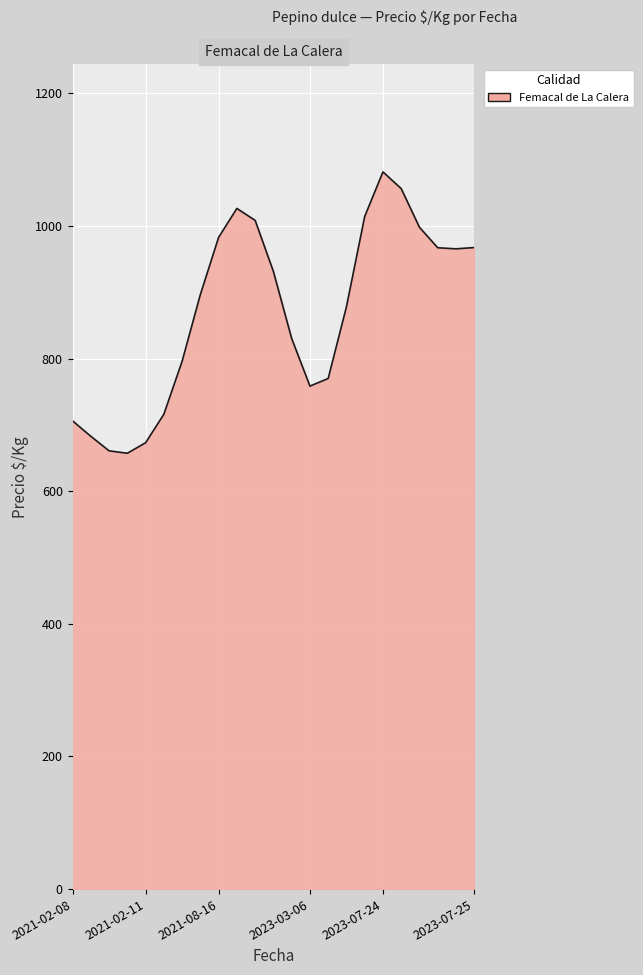

What is the difference between the maximum and minimum values?

424.2